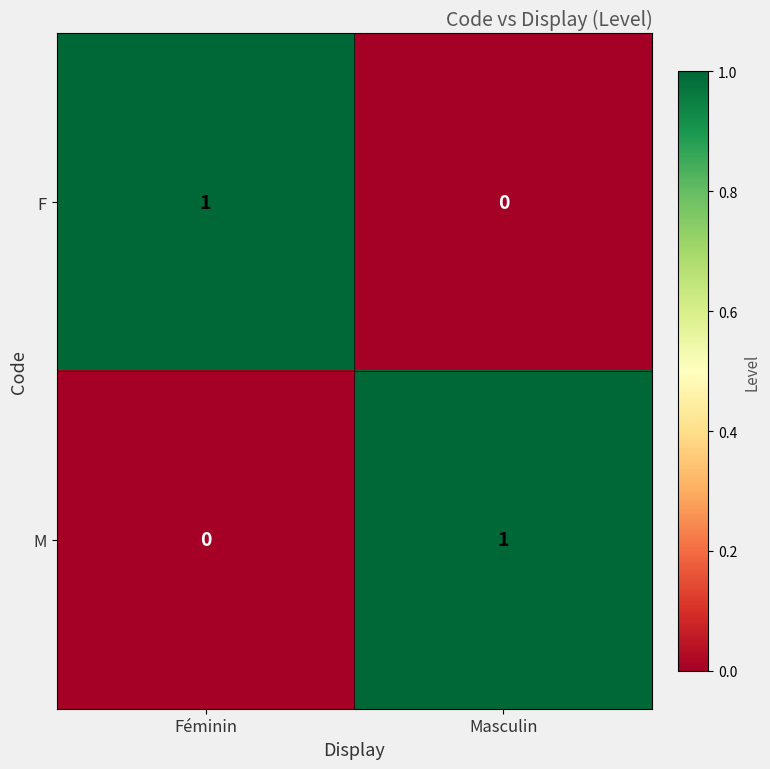

Which category has the lowest value in the M series?

Féminin